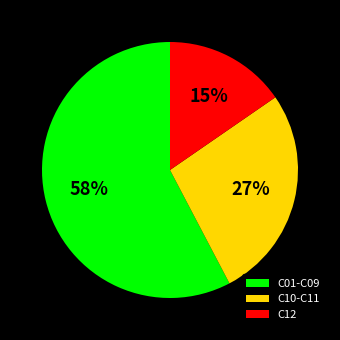

What is the majority slice?

C01-C09